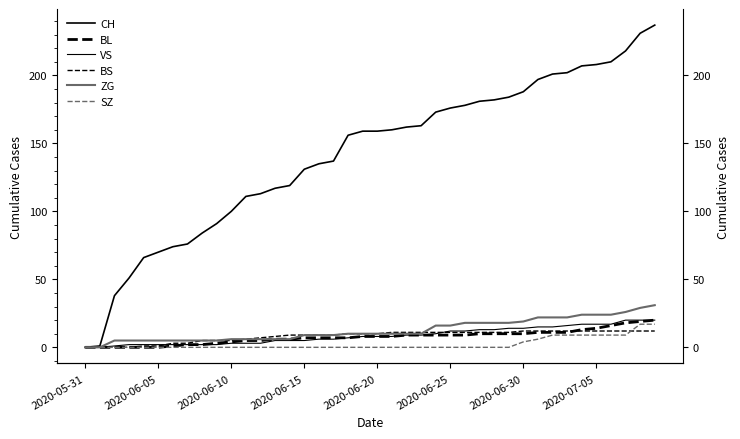

Between 27 and 36, which series saw the biggest shift?

CH